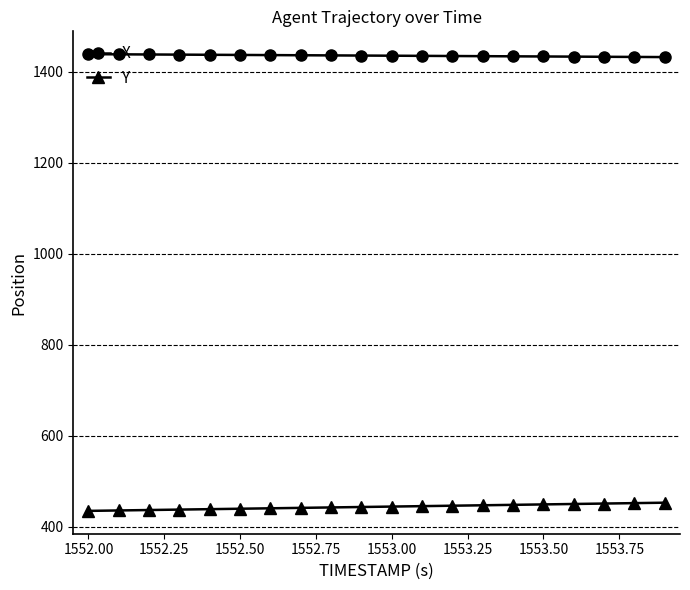

What is the minimum value shown in the chart?

435.4